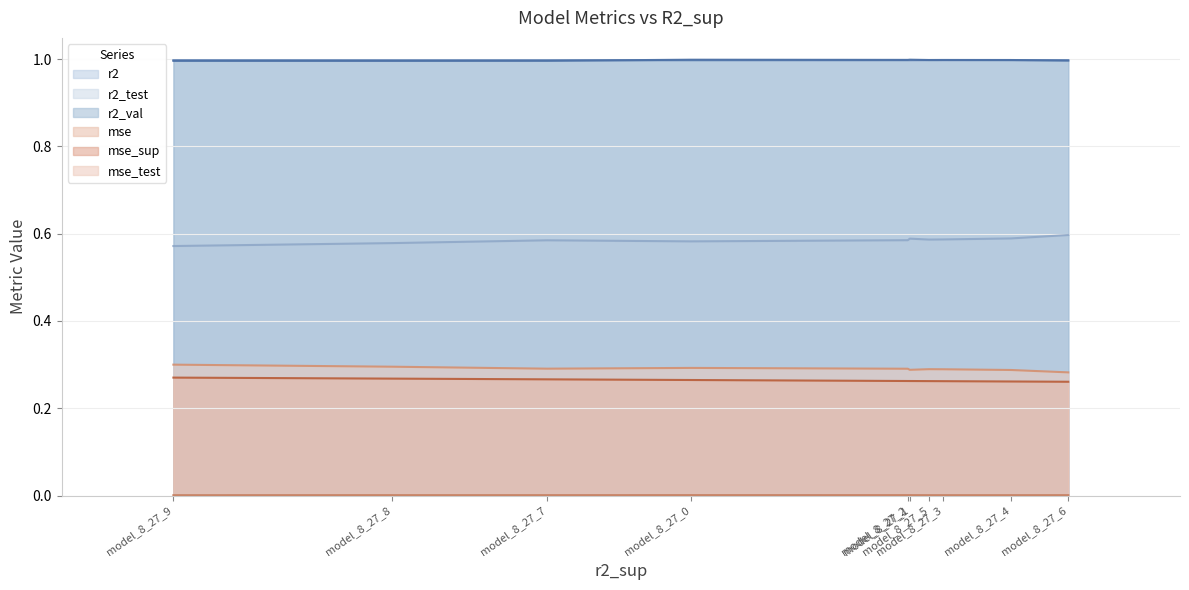

What is the lowest value of the r2 series?

1.0